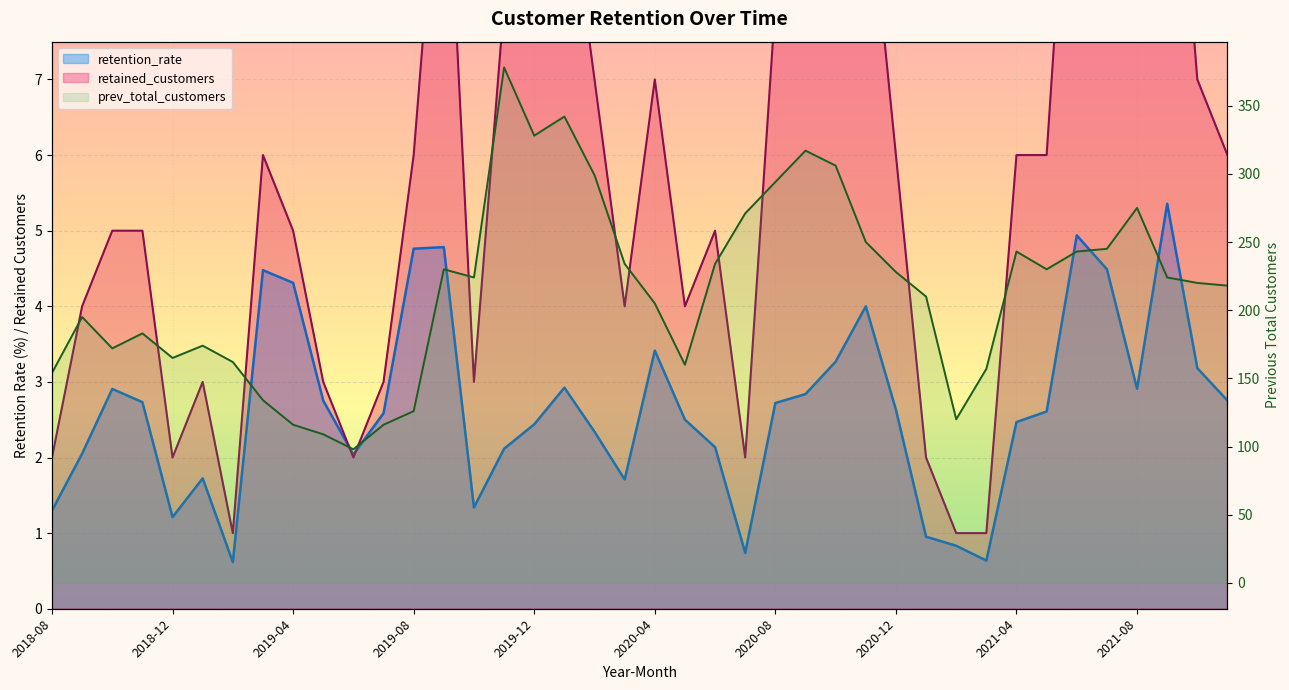

Rank the series by their maximum value, from highest to lowest.

prev_total_customers, retained_customers, retention_rate